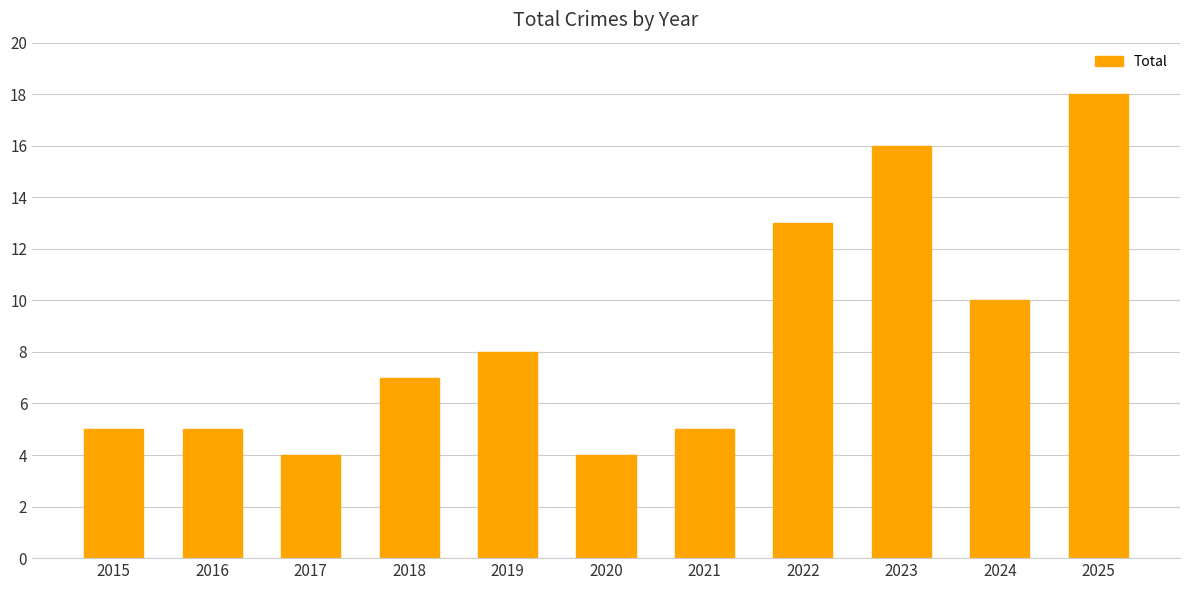

Count the number of data series in this chart.

1